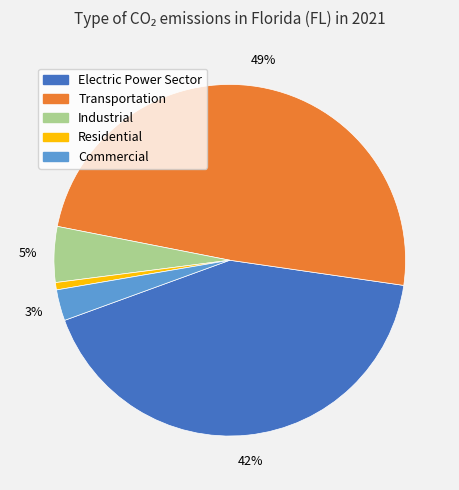

Count the number of slices in the pie.

5